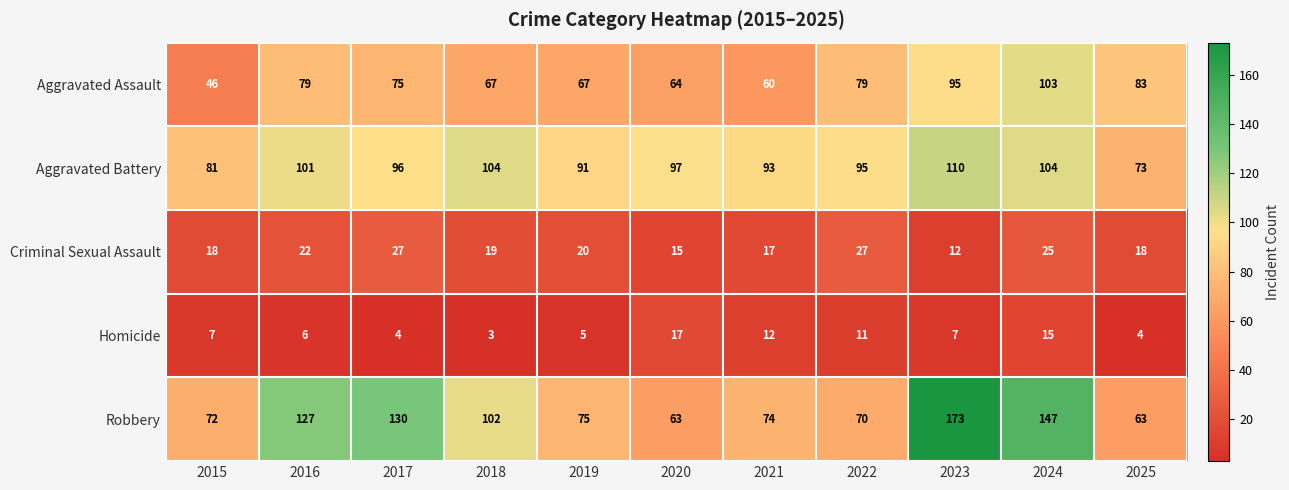

How many series are shown in this chart?

5